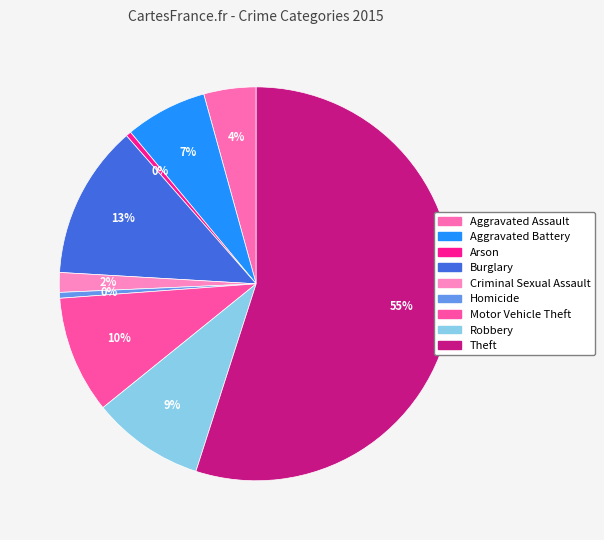

How many slices are in this pie chart?

9